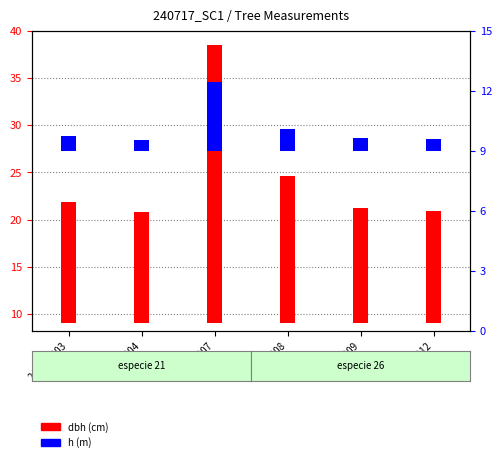

What is the value of the h bar at the 6th from the left?

0.6